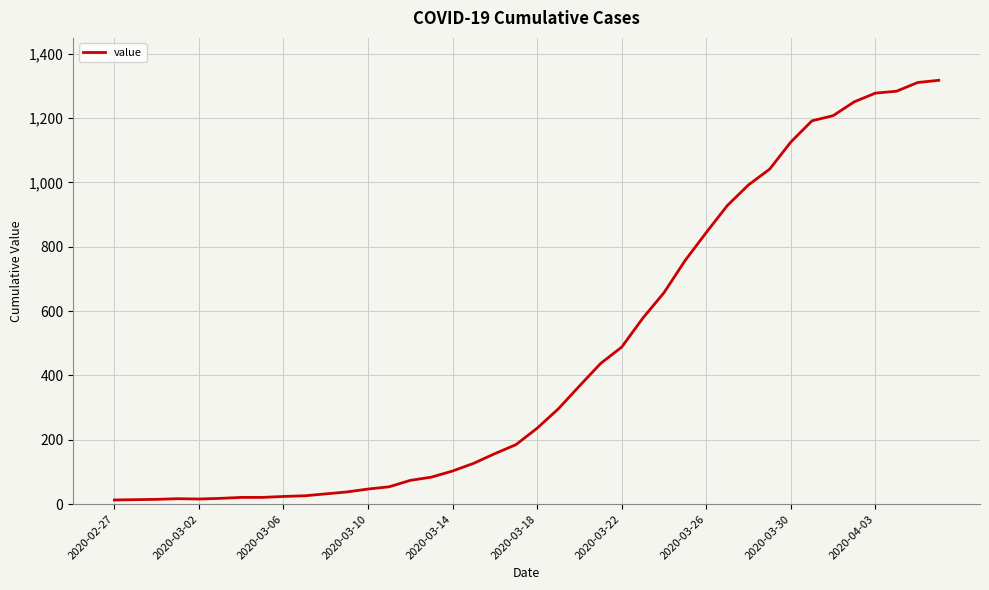

What is the greatest value displayed?

1317